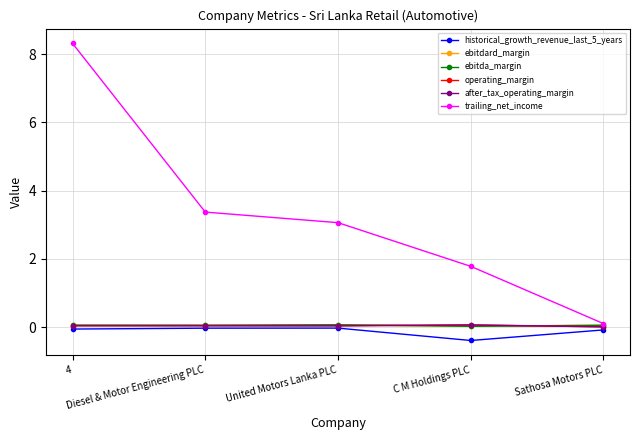

Does the chart have visible grid lines?

Yes